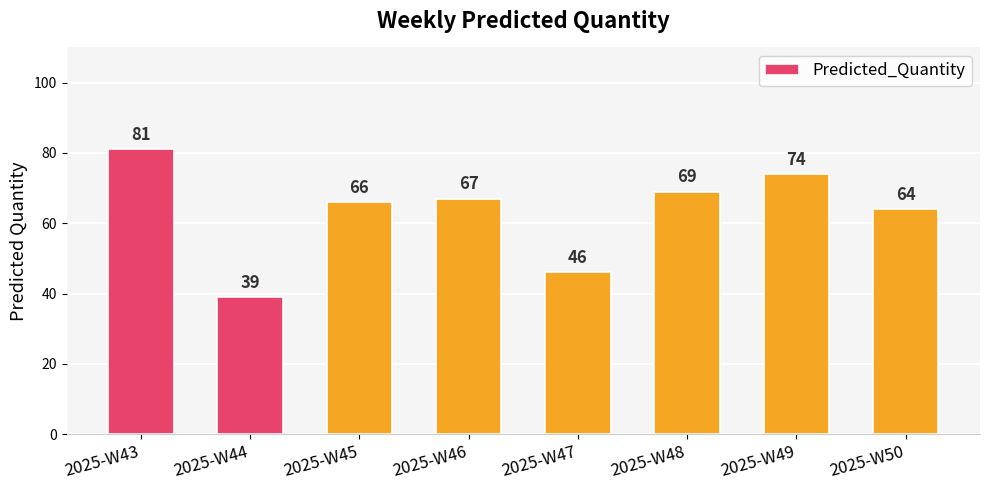

At which label does the data first exceed 67?

2025-W43